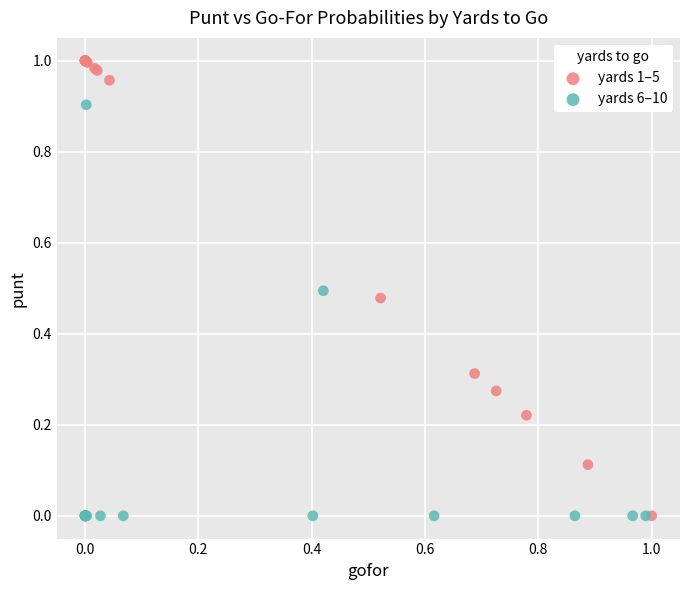

Which series contains the highest Y value?

yards 1–5